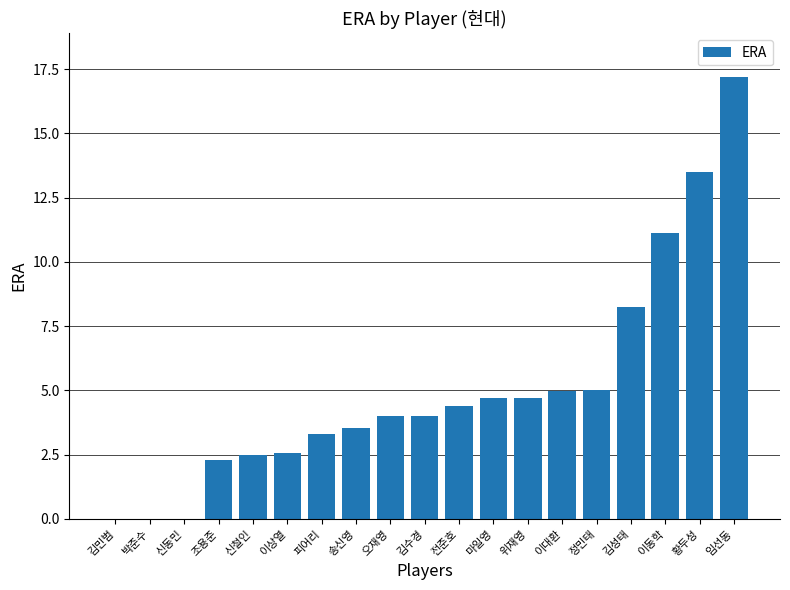

The chart shows a value of 1.8 at 김수경. True or false?

False